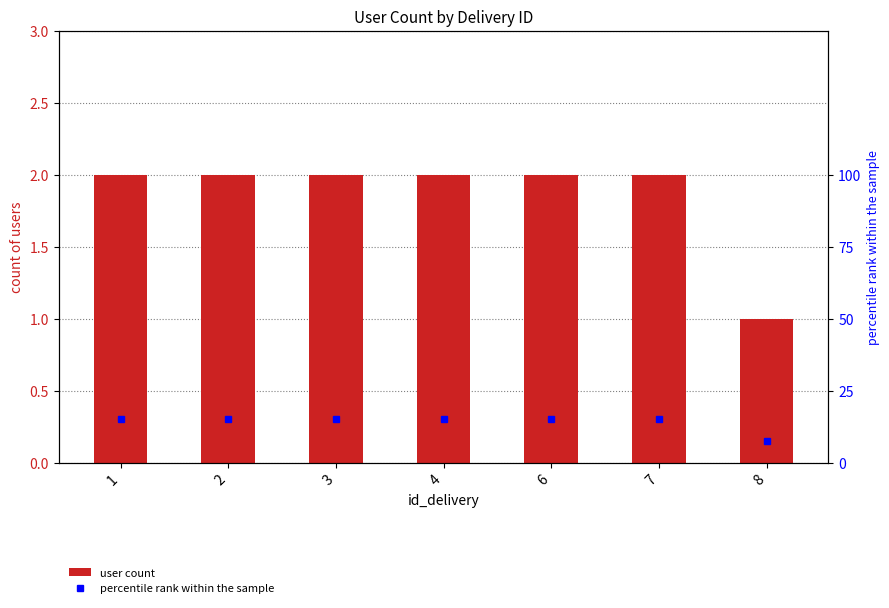

How many bars are there in each group?

2